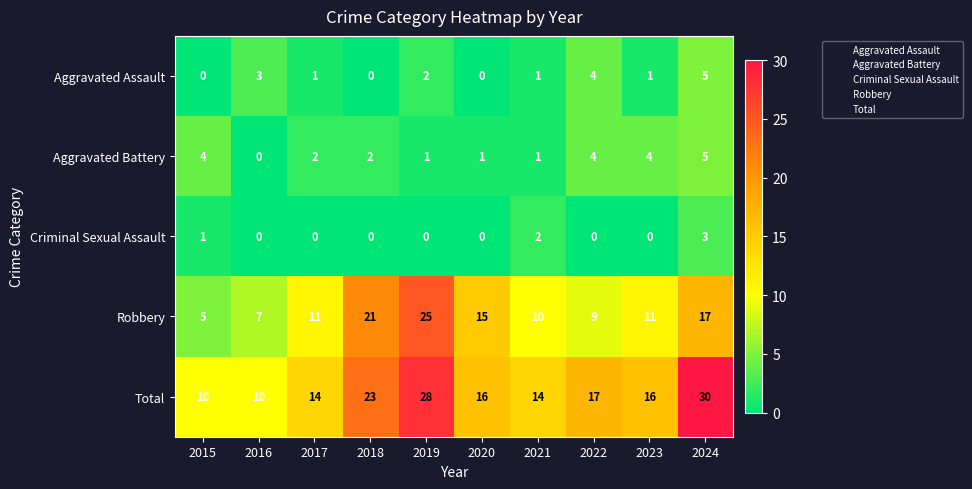

What is the difference between the maximum and second lowest values in the Criminal Sexual Assault series?

3